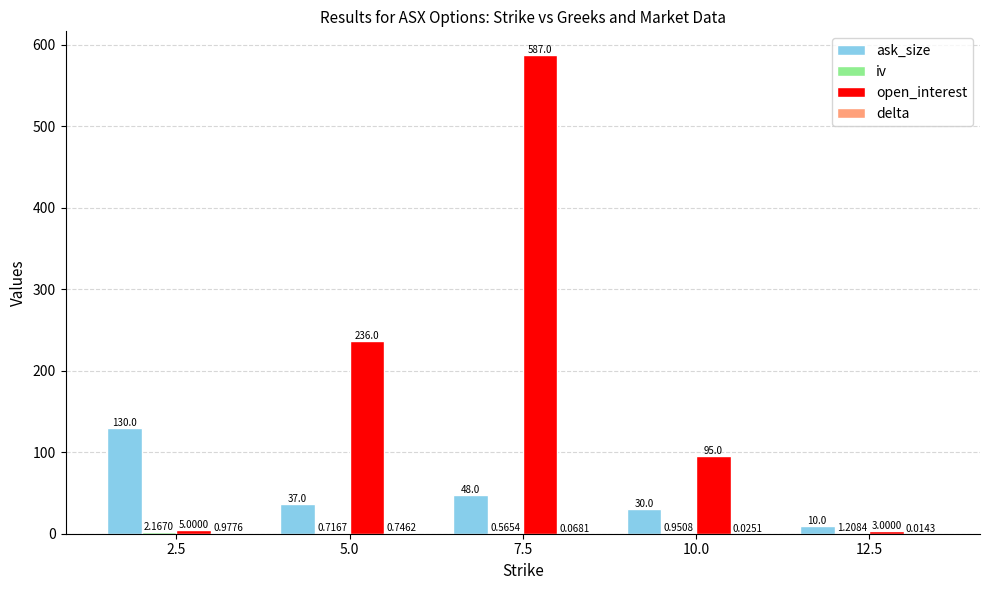

Which series has the widest spread of values?

open_interest